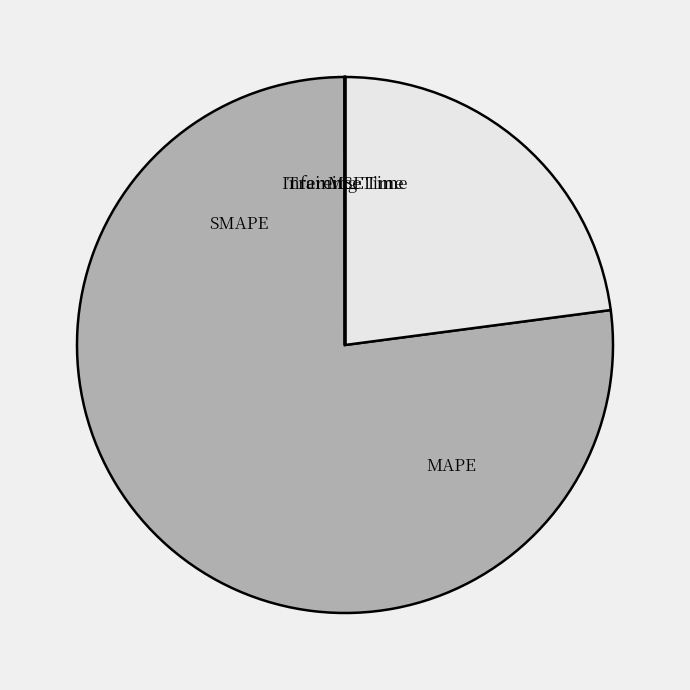

Rank the categories by value from highest to lowest.

MAPE, SMAPE, MSE, Training Time, Inference Time